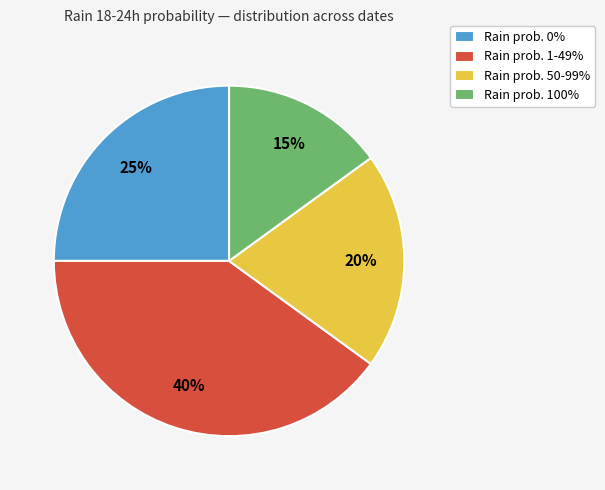

Is it true that Rain prob. 100% is 27% of the pie?

False